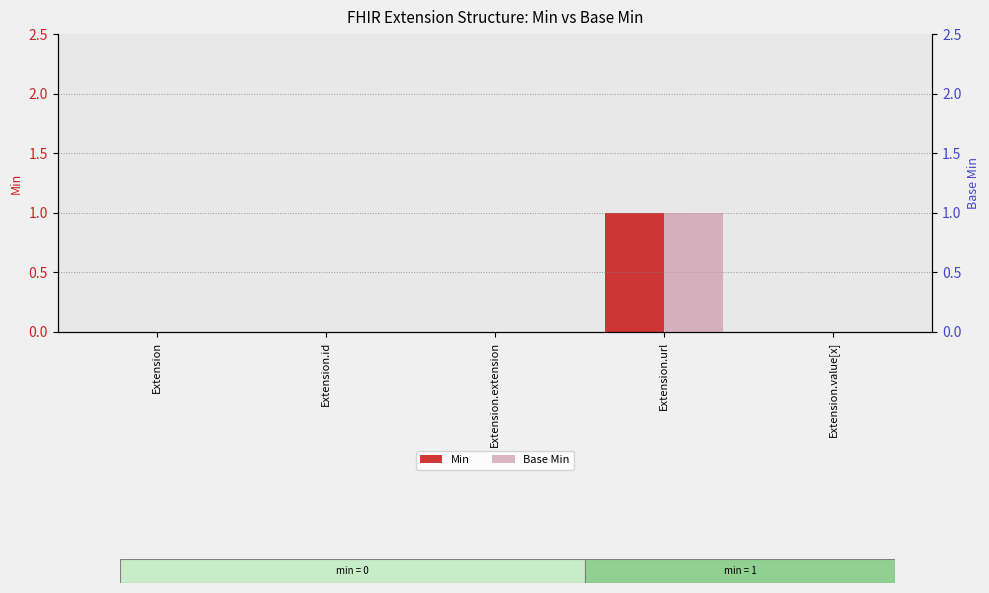

Where is Base Min nearest to the value 0?

Extension